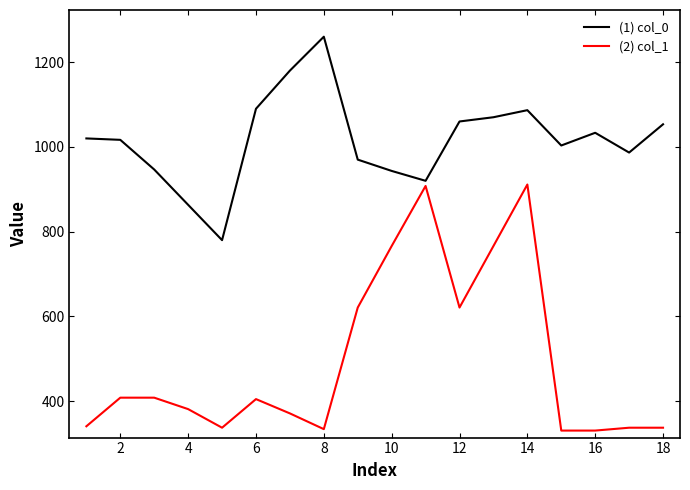

List the series in order of their overall mean, highest first.

(1) col_0, (2) col_1